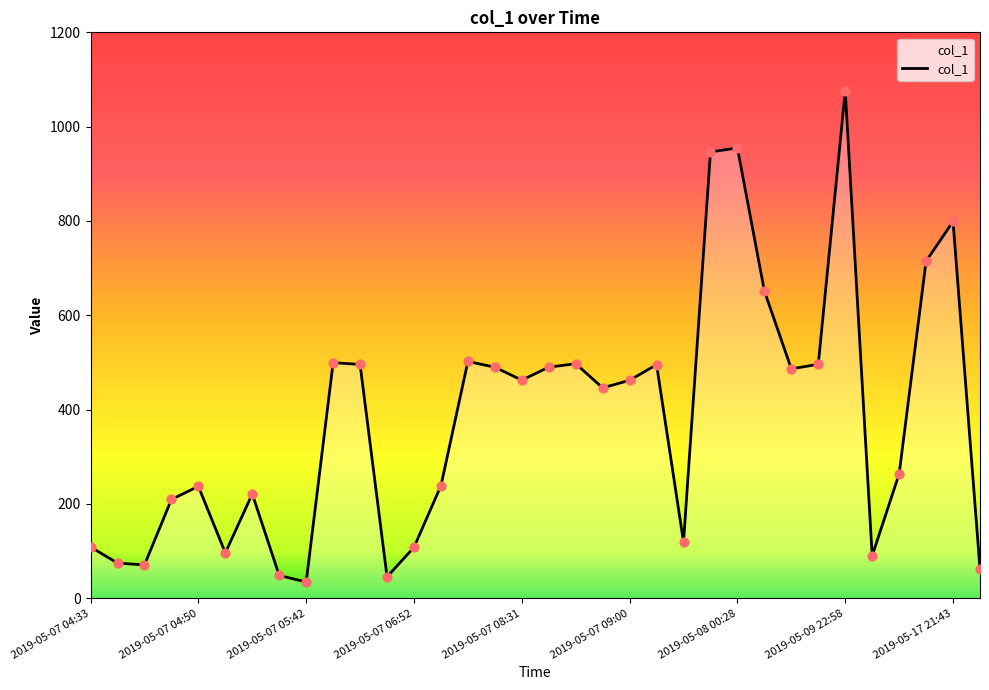

What is the smallest value displayed?

34.6